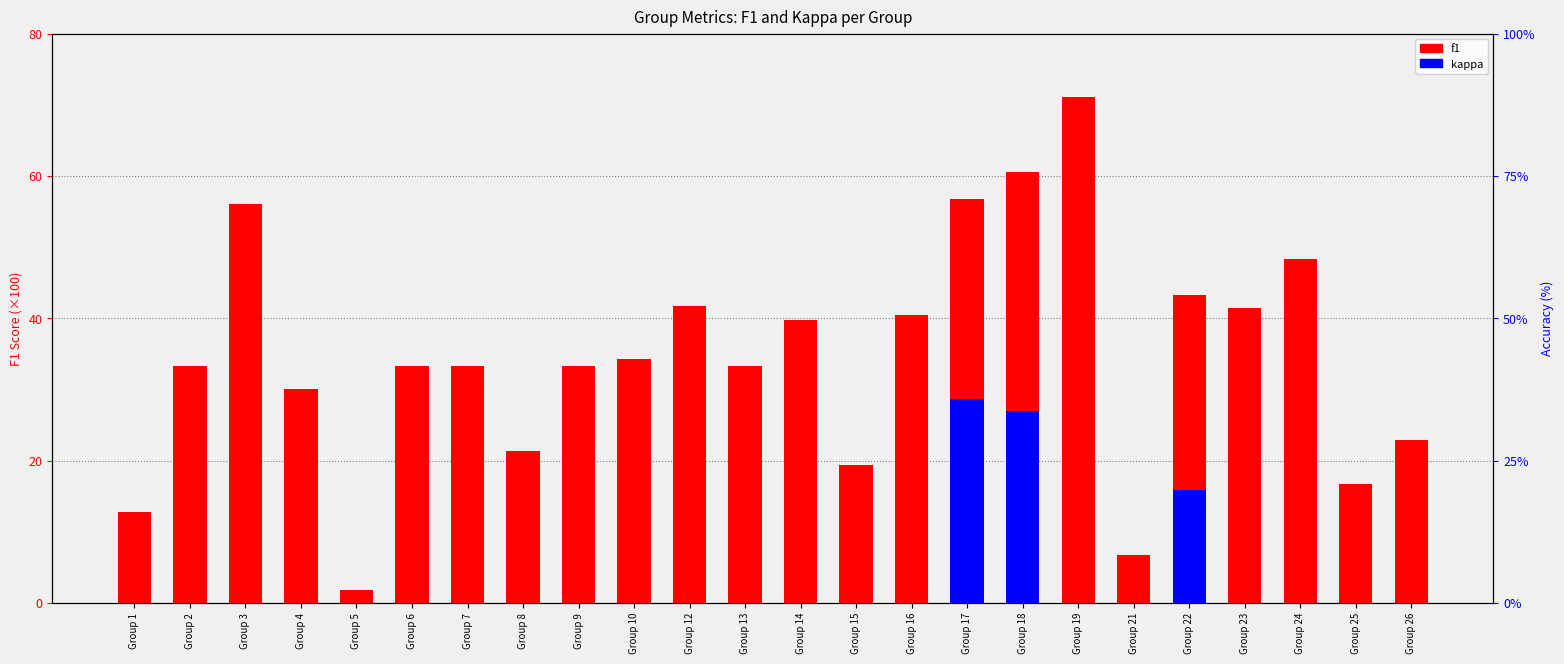

How many bars are there in each group?

2